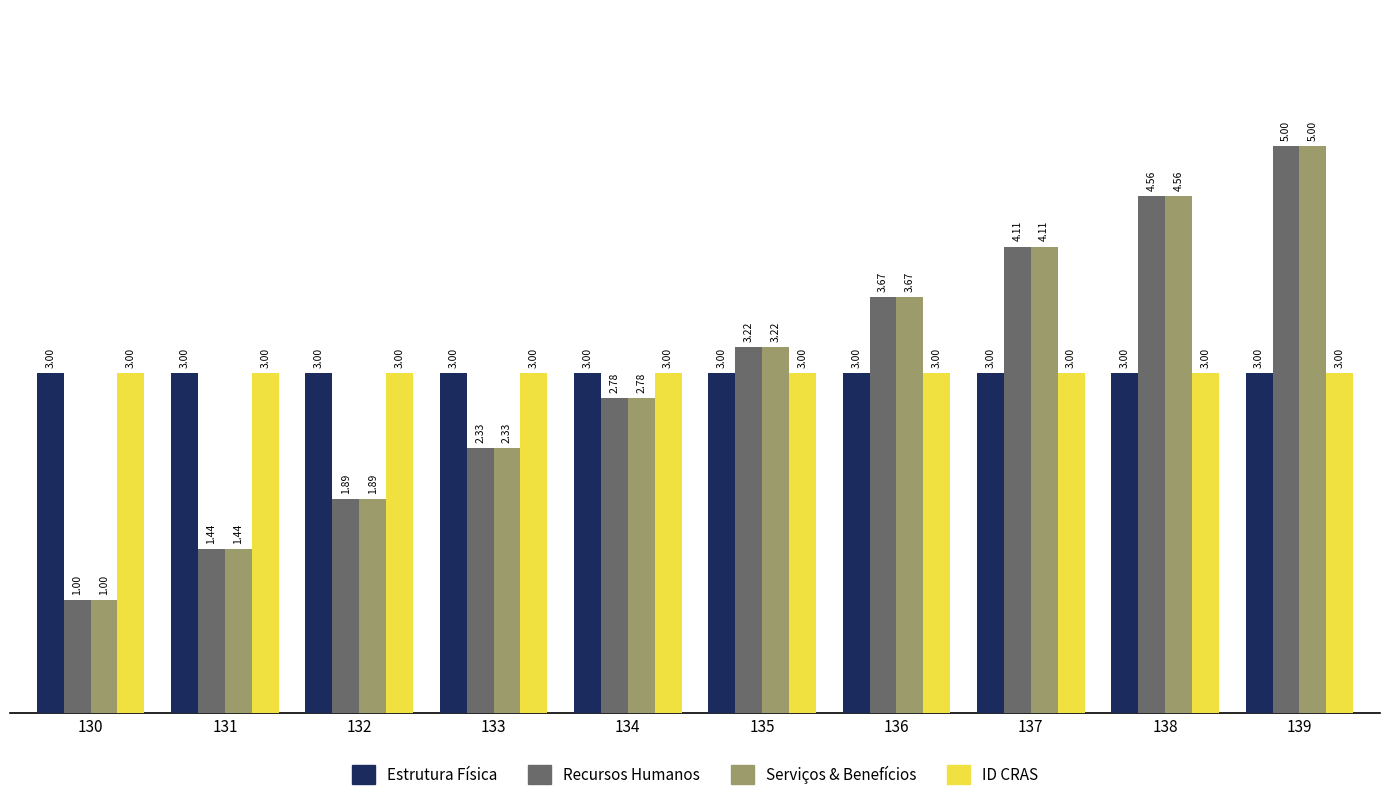

How many data points does each series have?

10